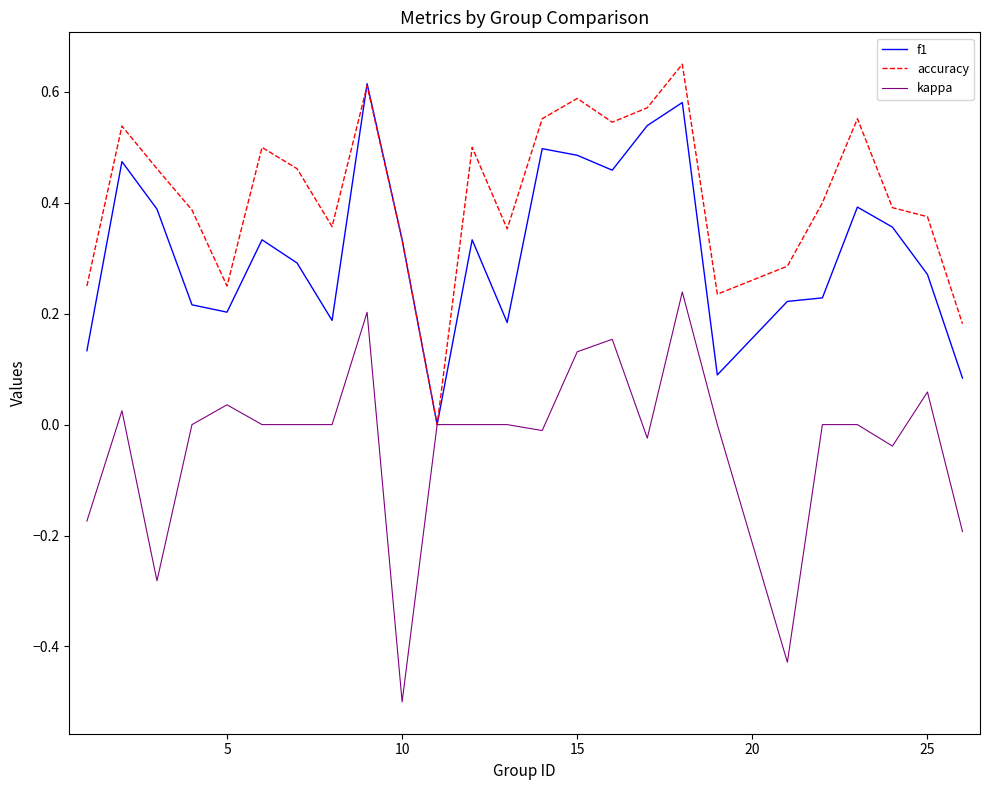

Which series has the largest total across all categories?

accuracy